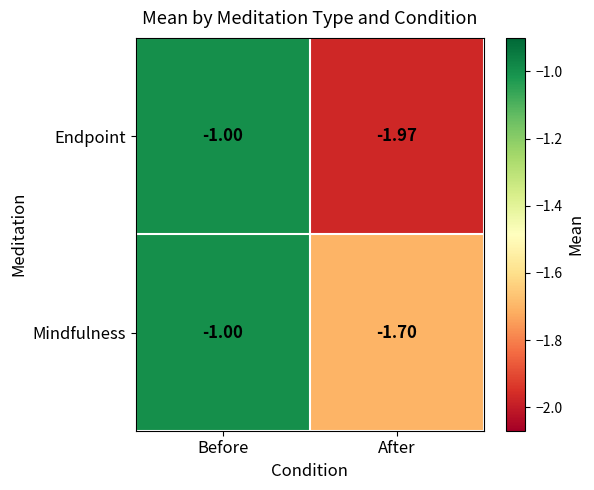

Which category has the highest value in the Mindfulness series?

Before